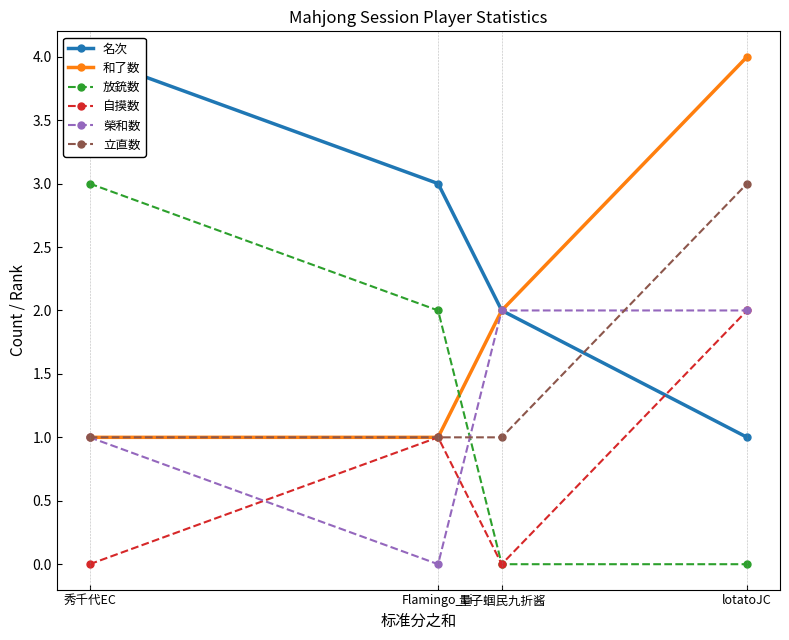

Which series has the largest range (max minus min)?

名次